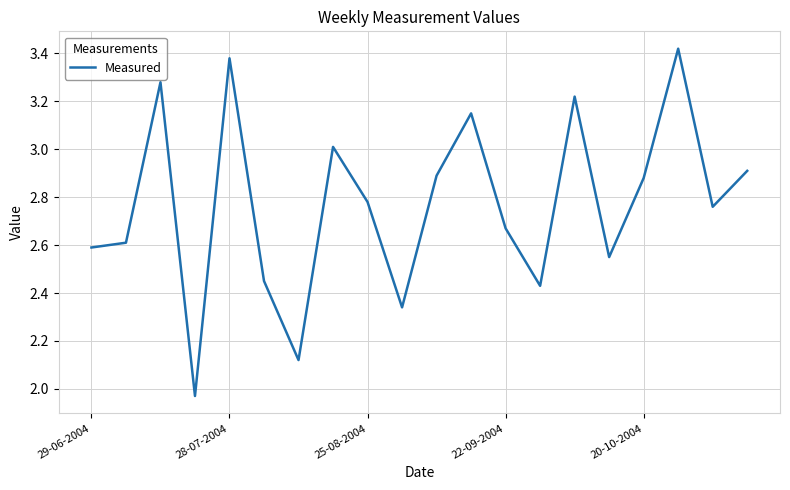

How many lines are shown in the chart?

1